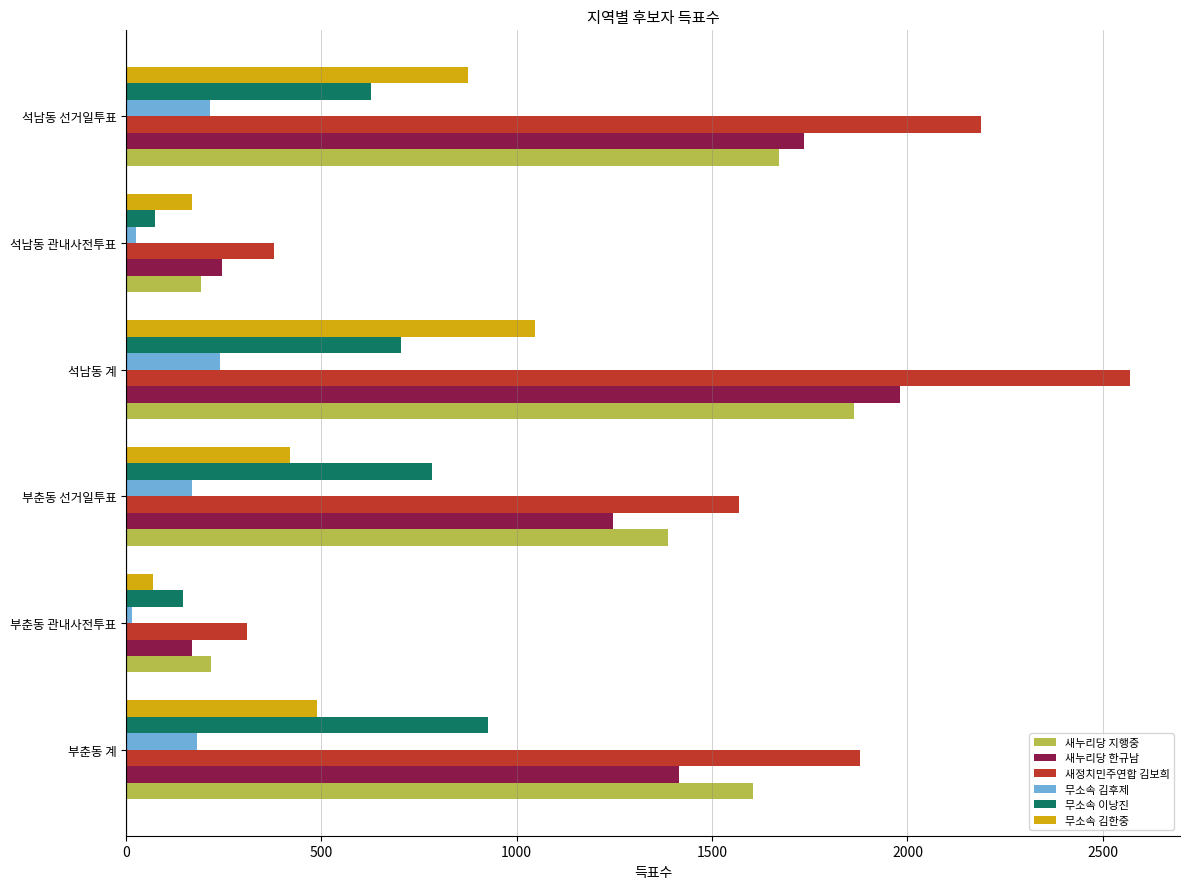

What are all the series names shown in the legend?

새누리당 지행중, 새누리당 한규남, 새정치민주연합 김보희, 무소속 김후제, 무소속 이낭진, 무소속 김한중